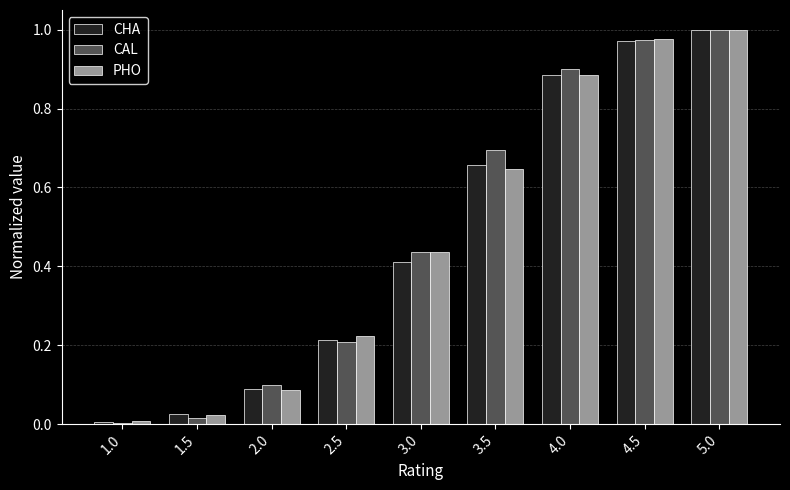

Between 4.0 and 4.5, which series saw the biggest shift?

PHO